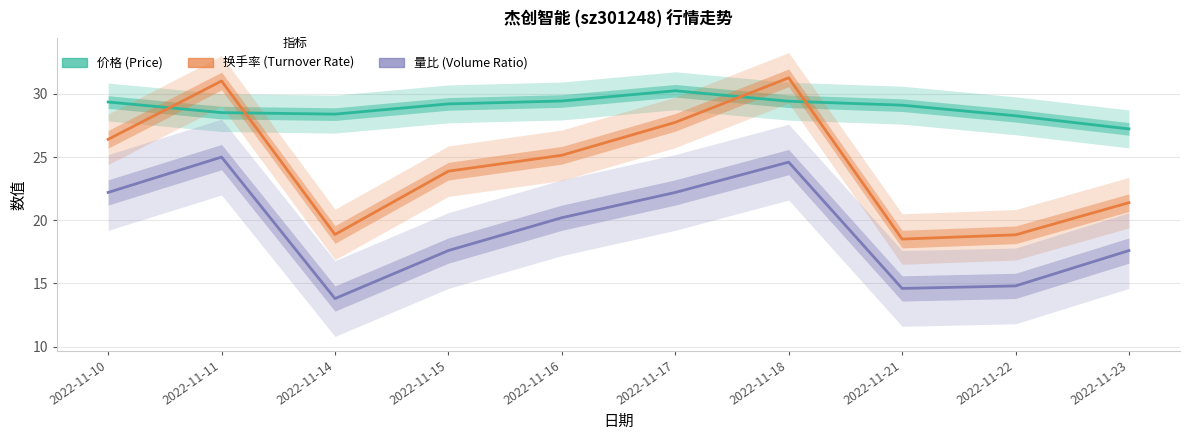

True or false: 价格 (Price) and 换手率 (Turnover) cross at least once.

True